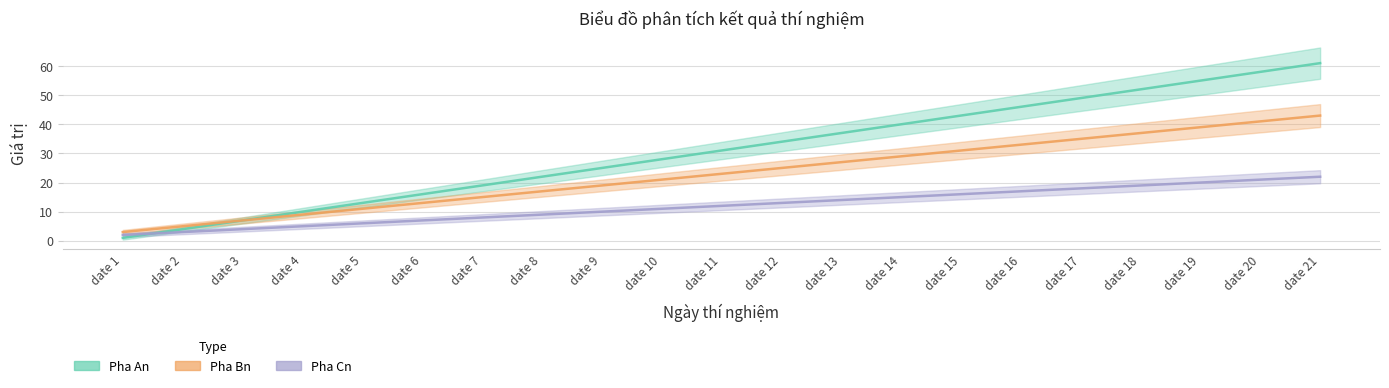

Reading left to right, list all the values displayed in this chart.

Pha An: date 1=1	date 2=4	date 3=7	date 4=10	date 5=13	date 6=16	date 7=19	date 8=22	date 9=25	date 10=28	date 11=31	date 12=34	date 13=37	date 14=40	date 15=43	date 16=46	date 17=49	date 18=52	date 19=55	date 20=58	date 21=61
Pha Bn: date 1=3	date 2=5	date 3=7	date 4=9	date 5=11	date 6=13	date 7=15	date 8=17	date 9=19	date 10=21	date 11=23	date 12=25	date 13=27	date 14=29	date 15=31	date 16=33	date 17=35	date 18=37	date 19=39	date 20=41	date 21=43
Pha Cn: date 1=2	date 2=3	date 3=4	date 4=5	date 5=6	date 6=7	date 7=8	date 8=9	date 9=10	date 10=11	date 11=12	date 12=13	date 13=14	date 14=15	date 15=16	date 16=17	date 17=18	date 18=19	date 19=20	date 20=21	date 21=22